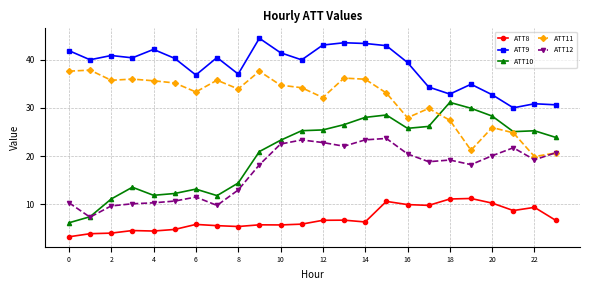

How many times do ATT10 and ATT12 cross each other?

1